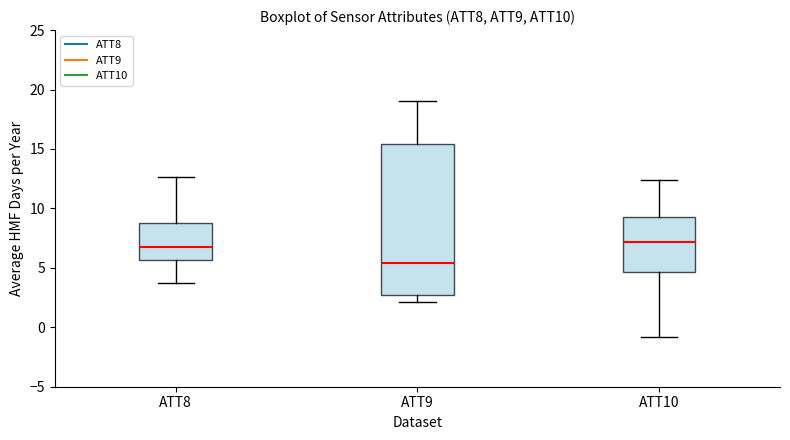

Comparing the boxes themselves (not the whiskers), which one is the tallest?

ATT9